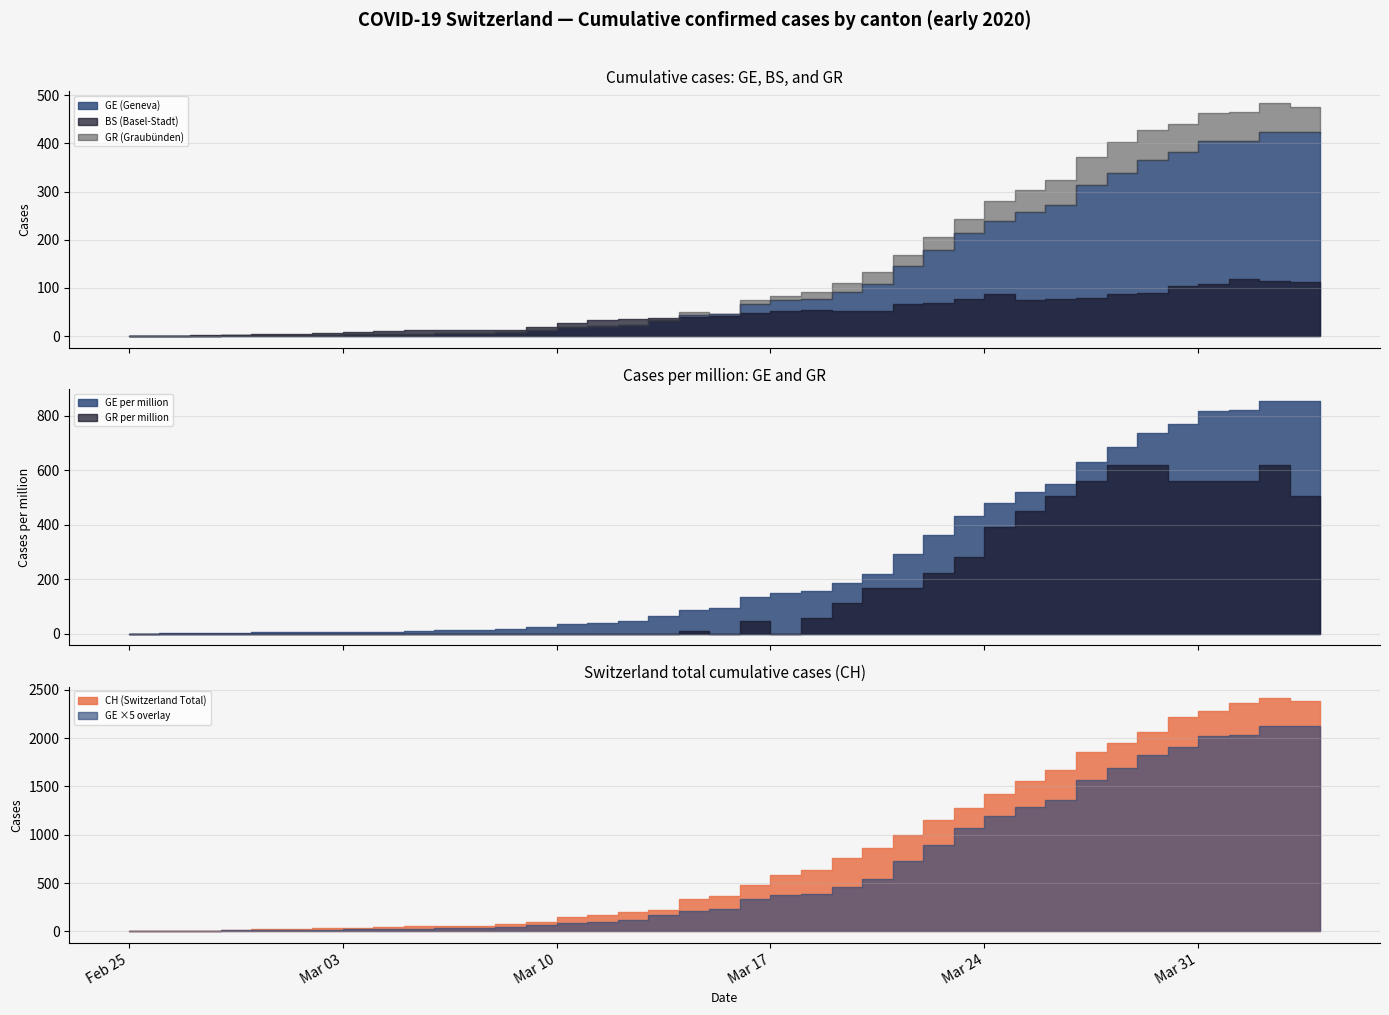

True or false: GE and GR_pc cross at least once.

False